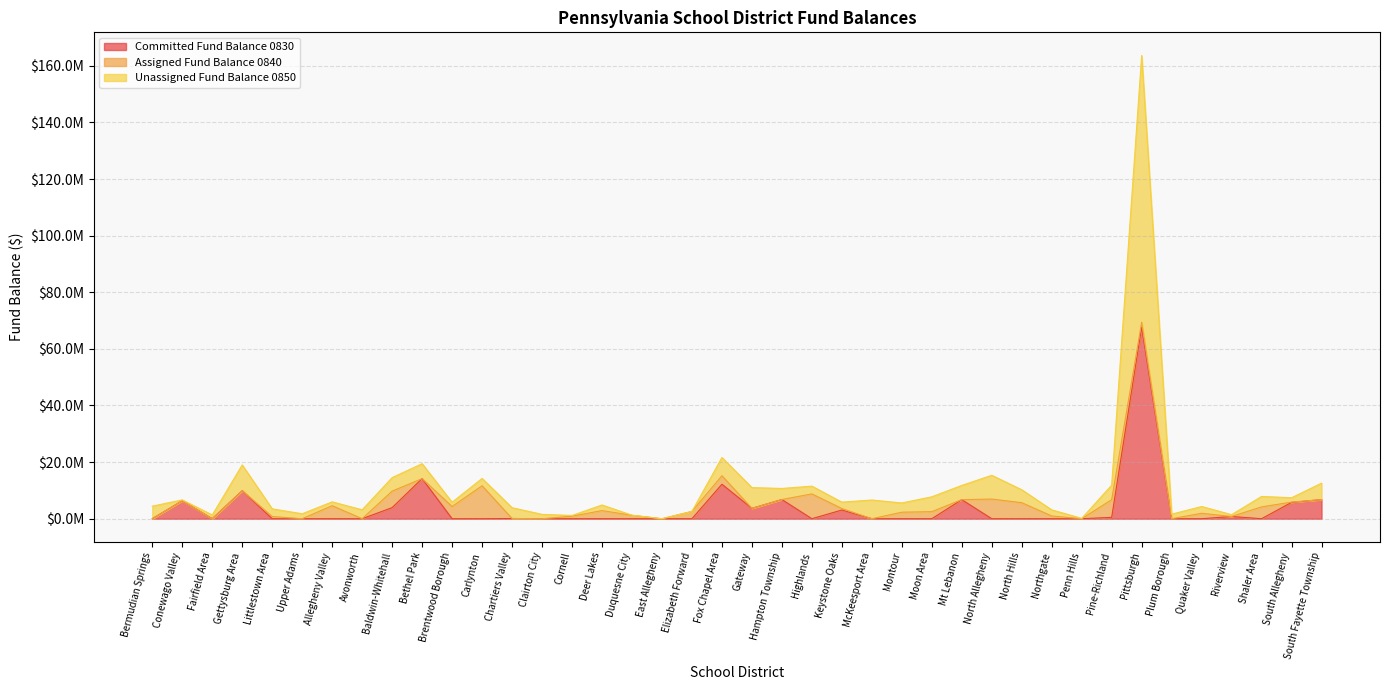

At how many categories does at least one series exceed 90058619?

1